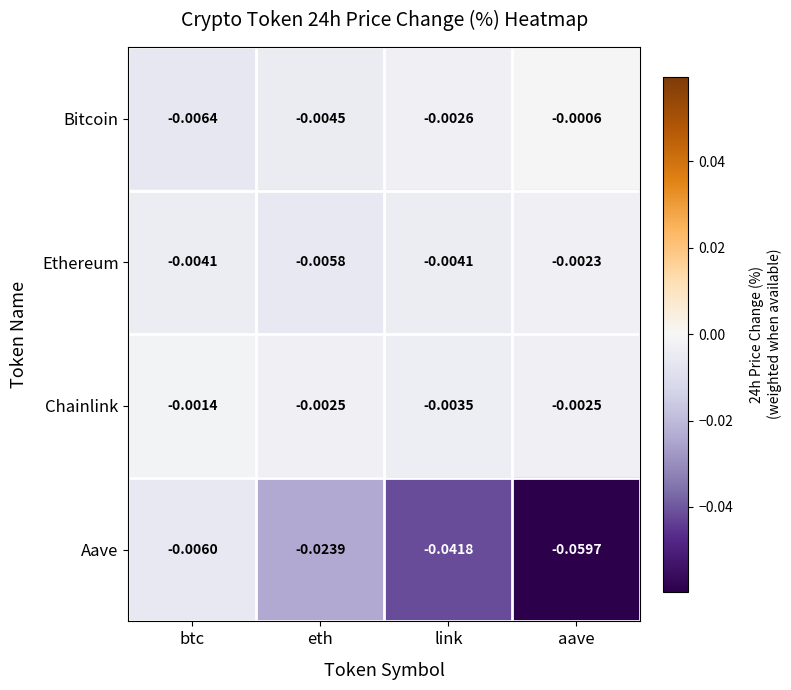

At which category is the sum across all series the highest?

btc